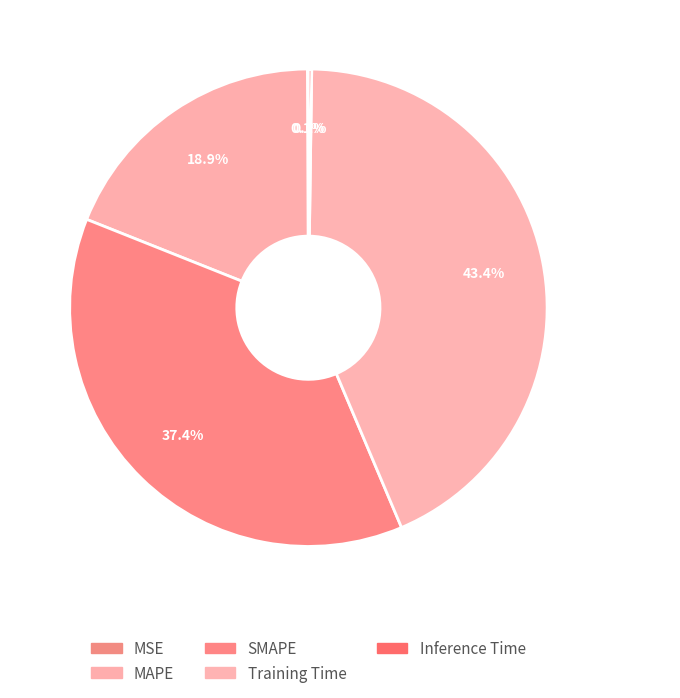

What portion of the pie excludes MAPE?

81.1%